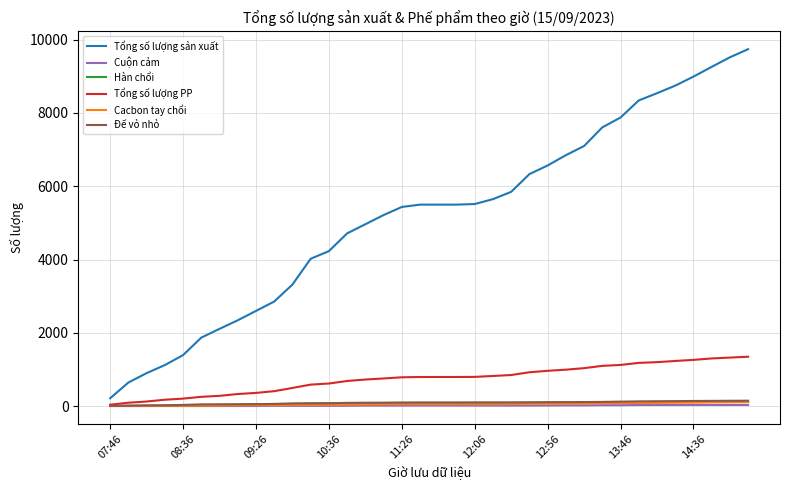

Which series has the largest range (max minus min)?

Tổng số lượng sản xuất